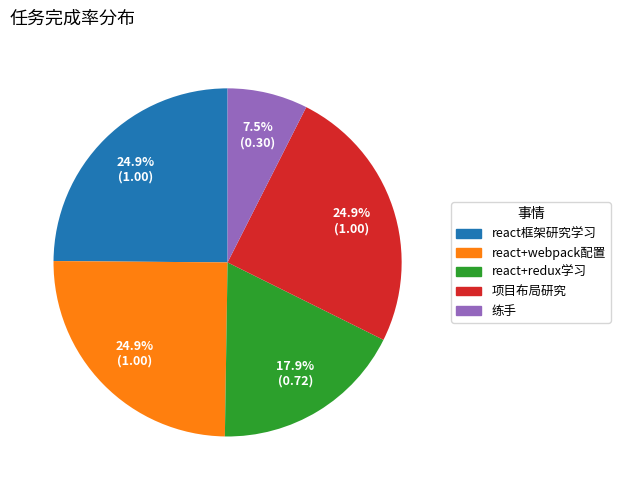

To the nearest percent, what is the combined percentage of react+redux学习 and 项目布局研究?

43%